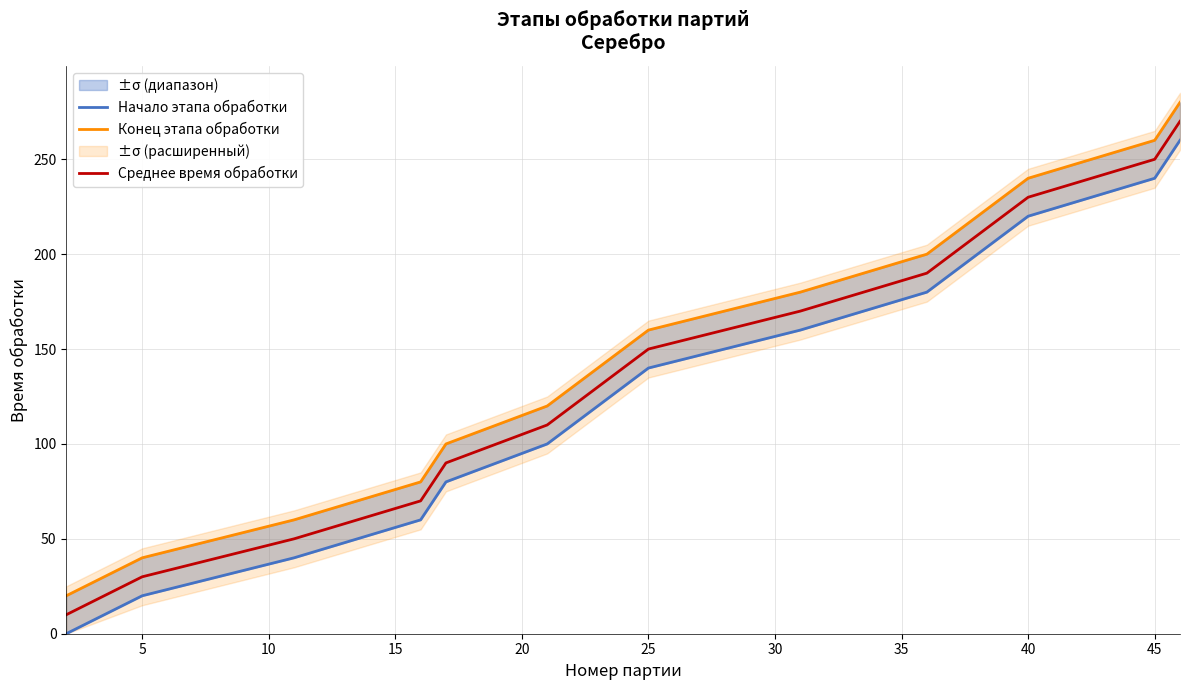

How many distinct data groups are displayed?

3